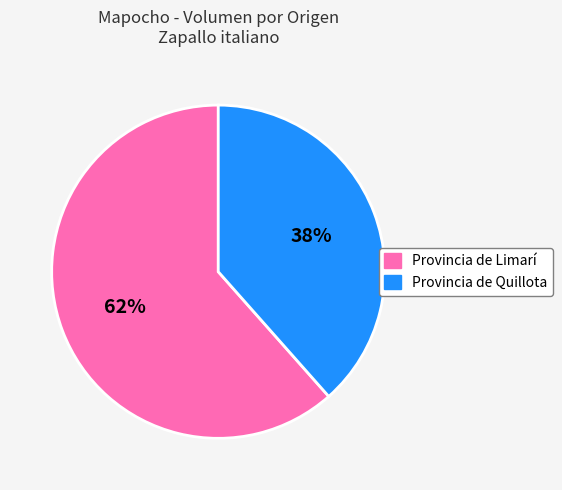

How many slices are in this pie chart?

2